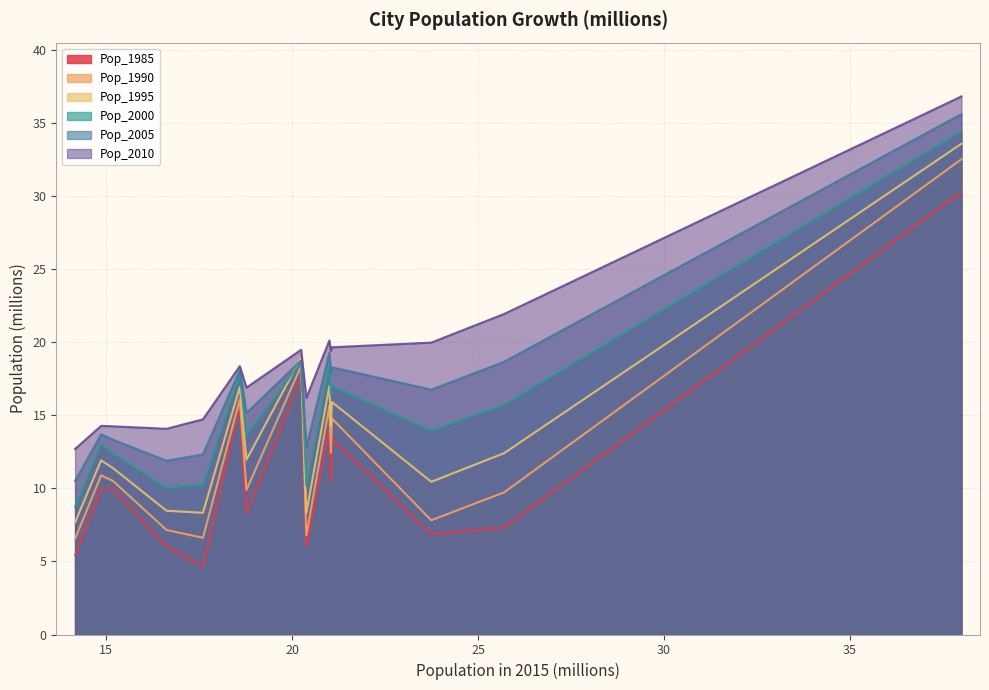

What are all the series names shown in the legend?

Pop_1985, Pop_1990, Pop_1995, Pop_2000, Pop_2005, Pop_2010